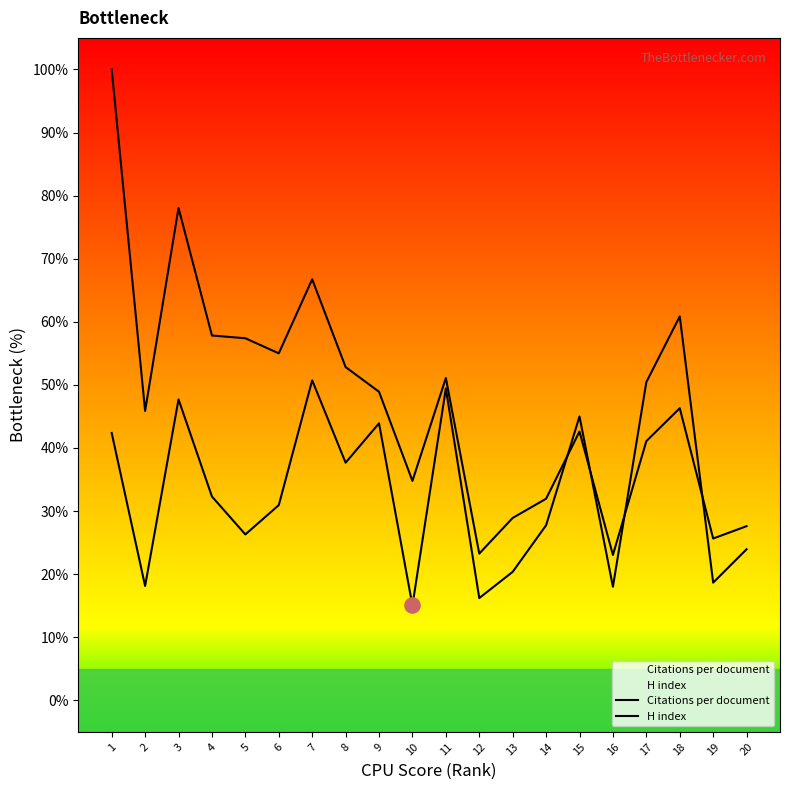

Which series reaches the minimum Y coordinate?

Citations per document